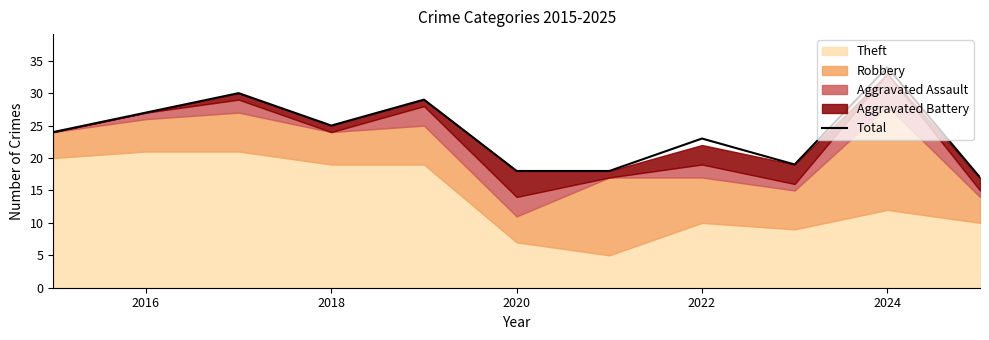

How many lines are shown in the chart?

1